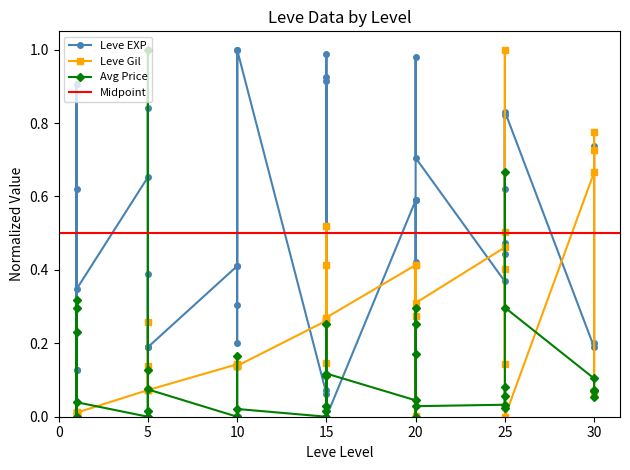

The value of currentAveragePrice_capped at 15 is 0.0. True or false?

True